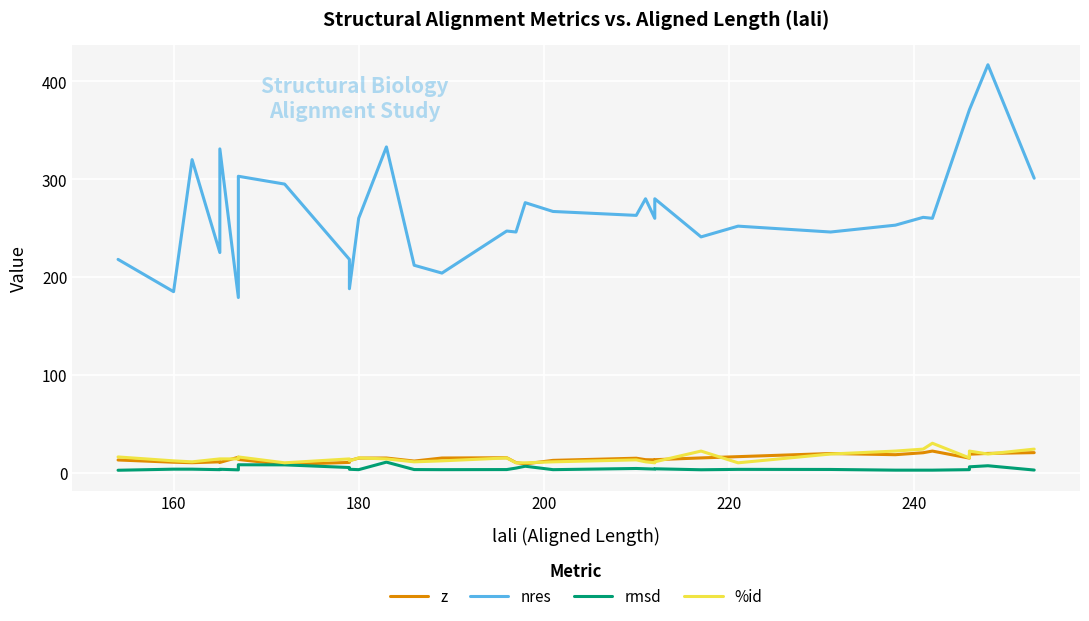

Is the value of rmsd at 9 greater than the value of %id at 11?

No